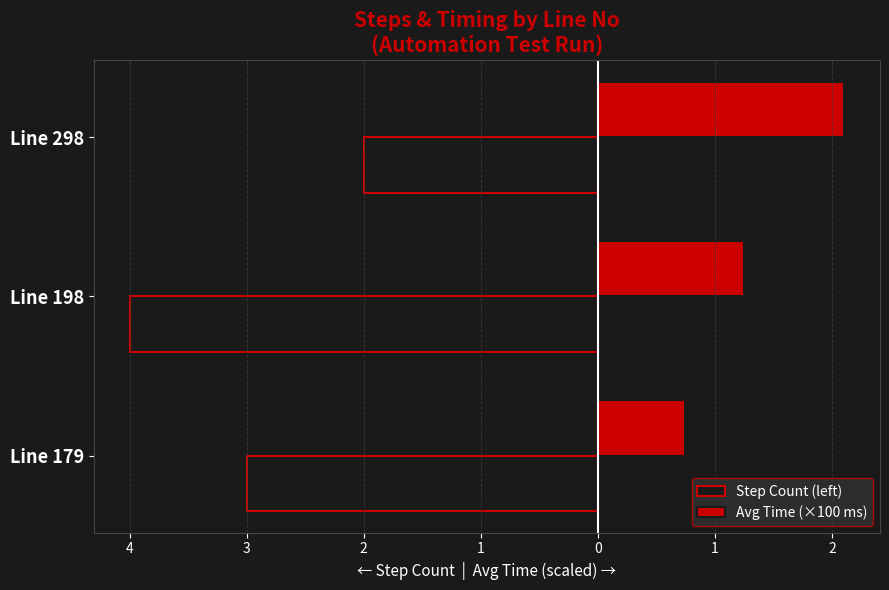

Reading left to right, list all the values displayed in this chart.

Step Count (left): -3.0	-4.0	-2.0
Avg Time (×100 ms): 0.7	1.2	2.1